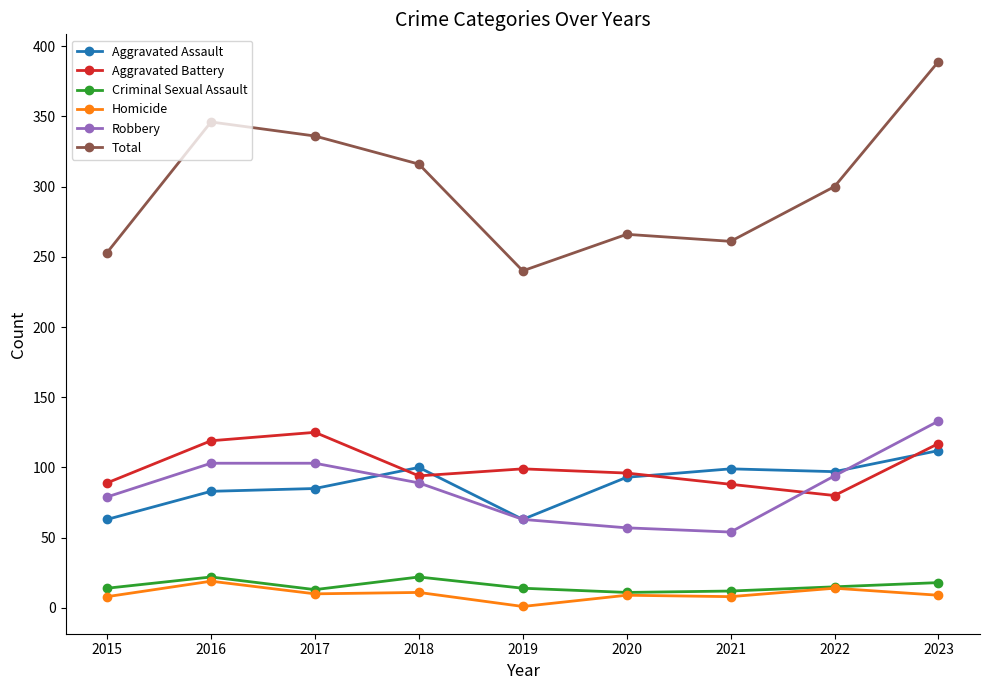

What is the value of the Robbery point at the 8th from the left?

94